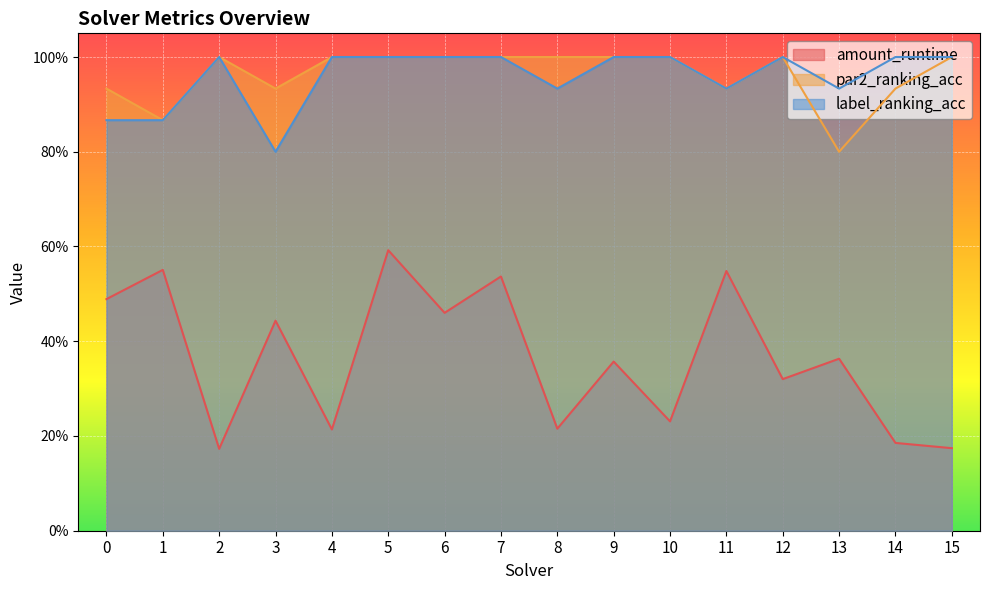

What is the smallest value displayed?

0.2